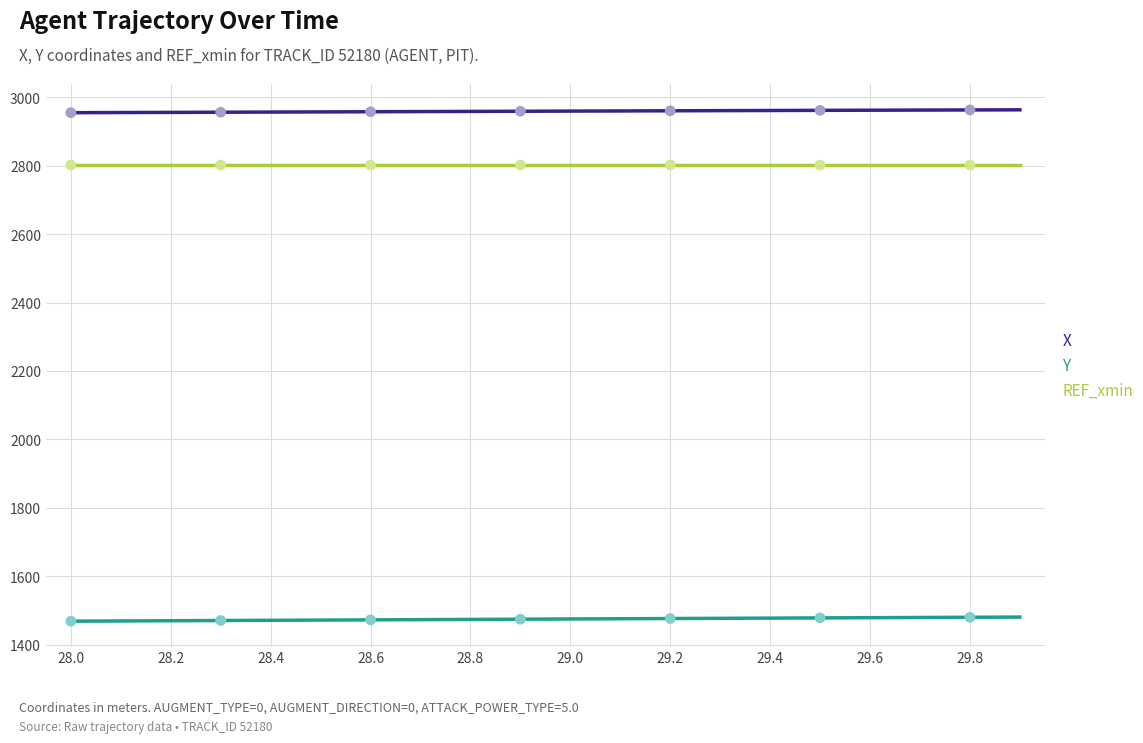

Which series has the largest total across all categories?

X